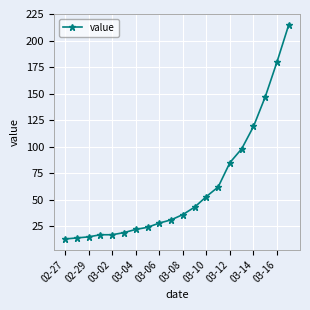

Is this an area chart (filled region under the line)?

No